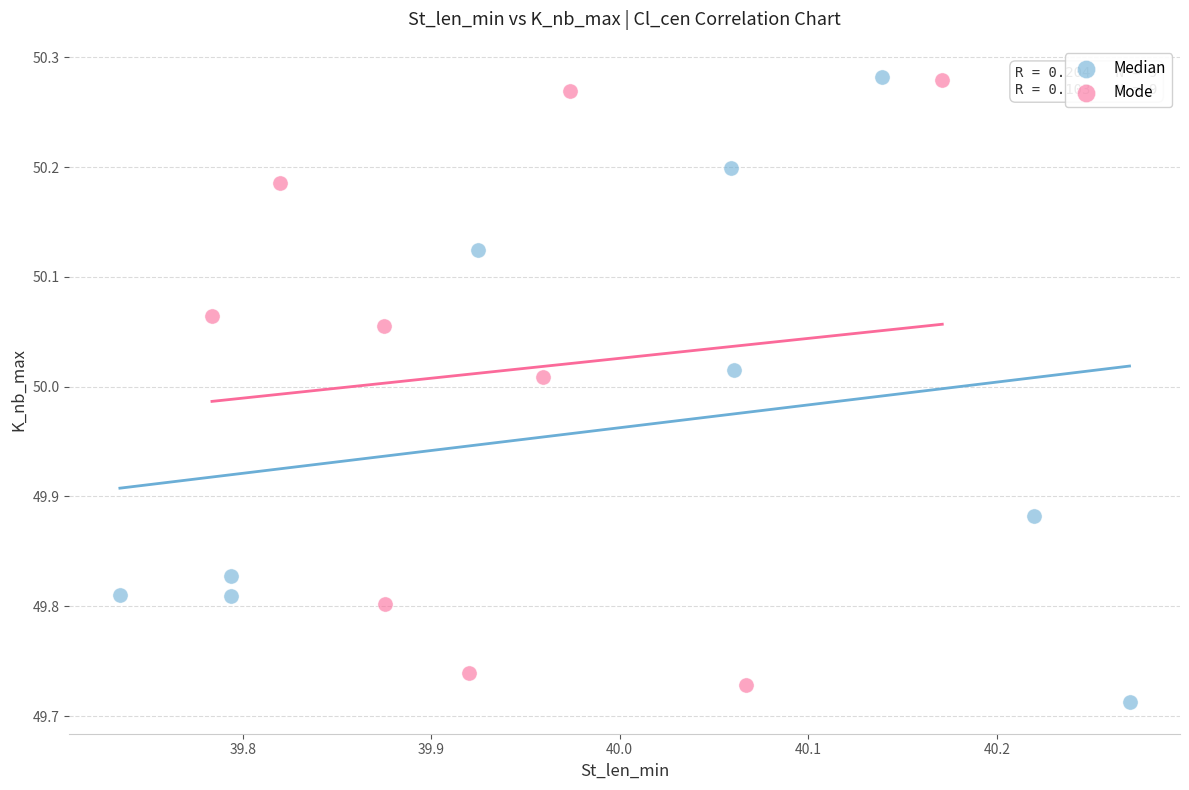

What are all the series names shown in the legend?

Median, Mode